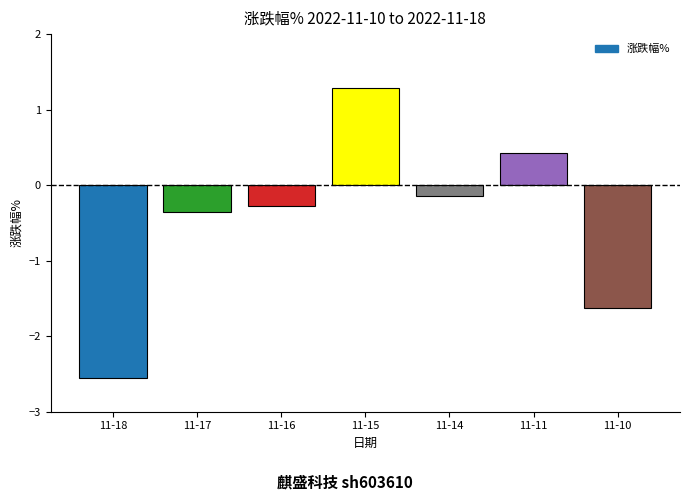

List the labels in order of value, largest first.

11-15, 11-11, 11-14, 11-16, 11-17, 11-10, 11-18